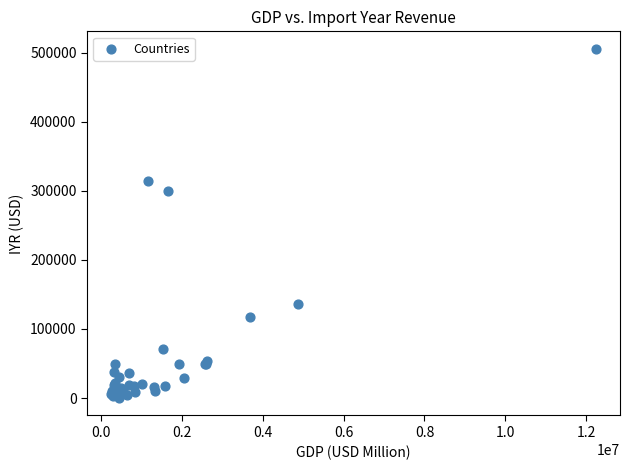

What Y value in the scatter plot is closest to 252766?

299319.4